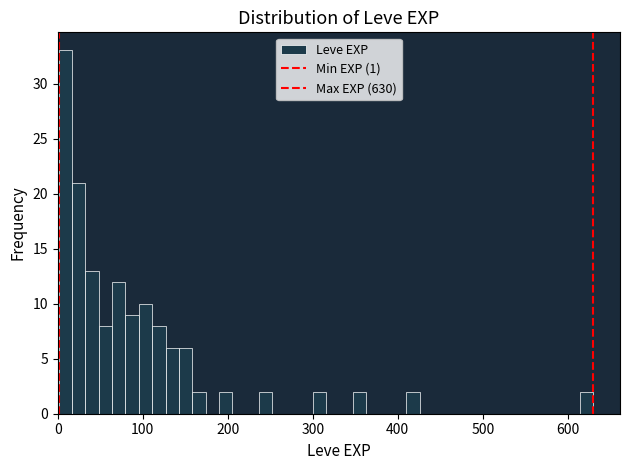

Read against the x-axis, roughly where is the centre of the tallest bar?

10